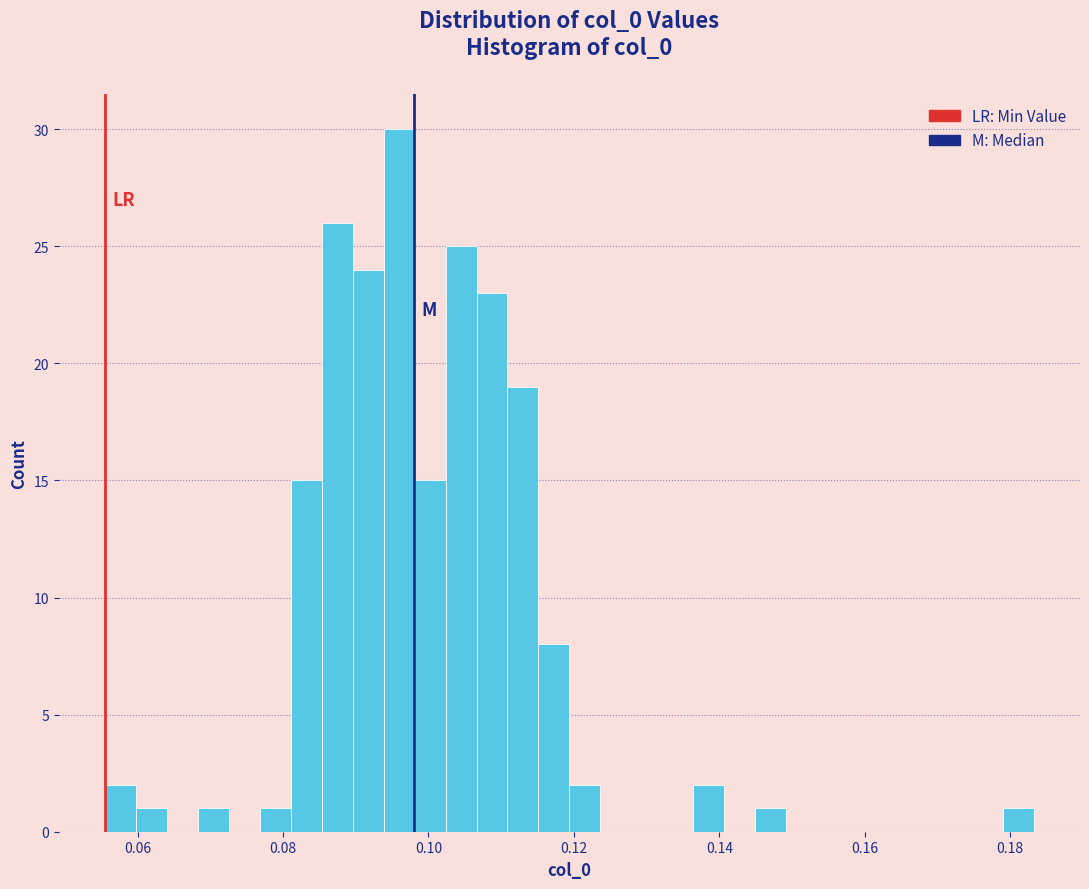

Read against the x-axis, roughly where is the centre of the tallest bar?

0.096